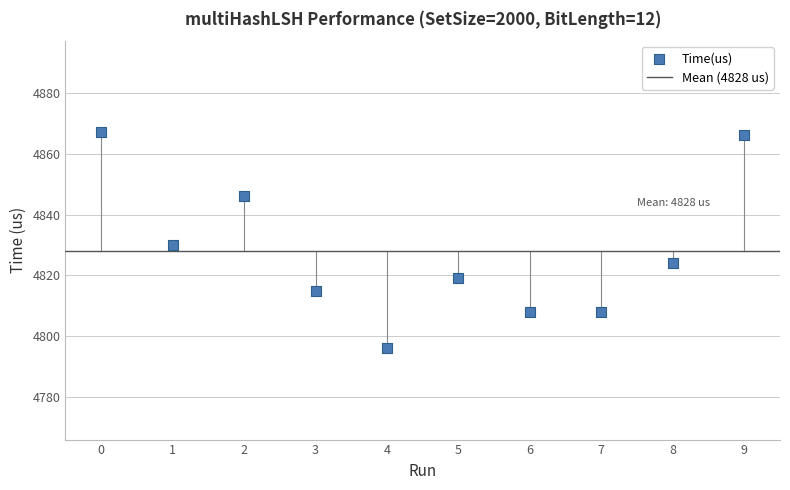

What is the range of Y values (max minus min)?

71